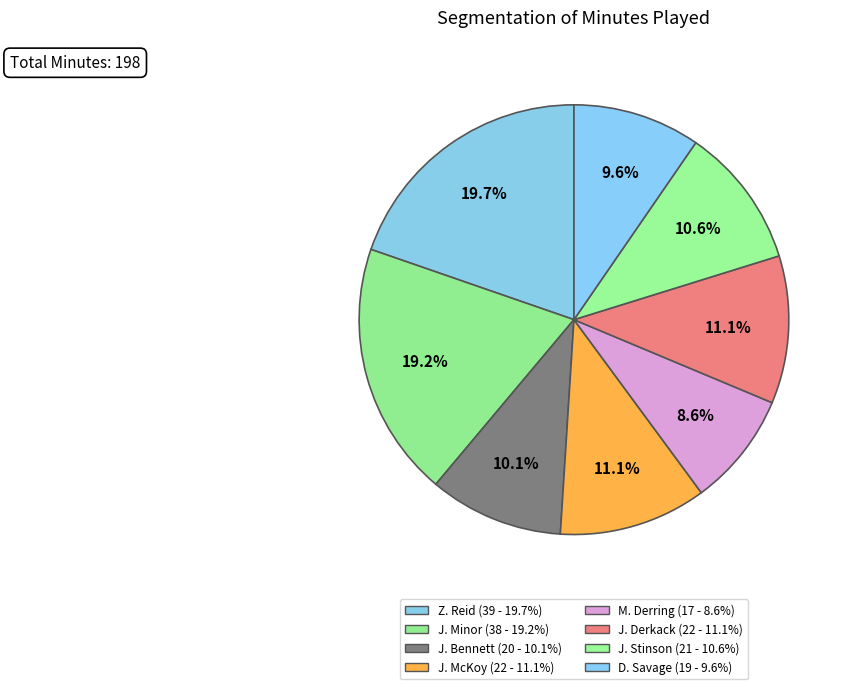

To the nearest percent, what portion does J. Derkack represent?

11%